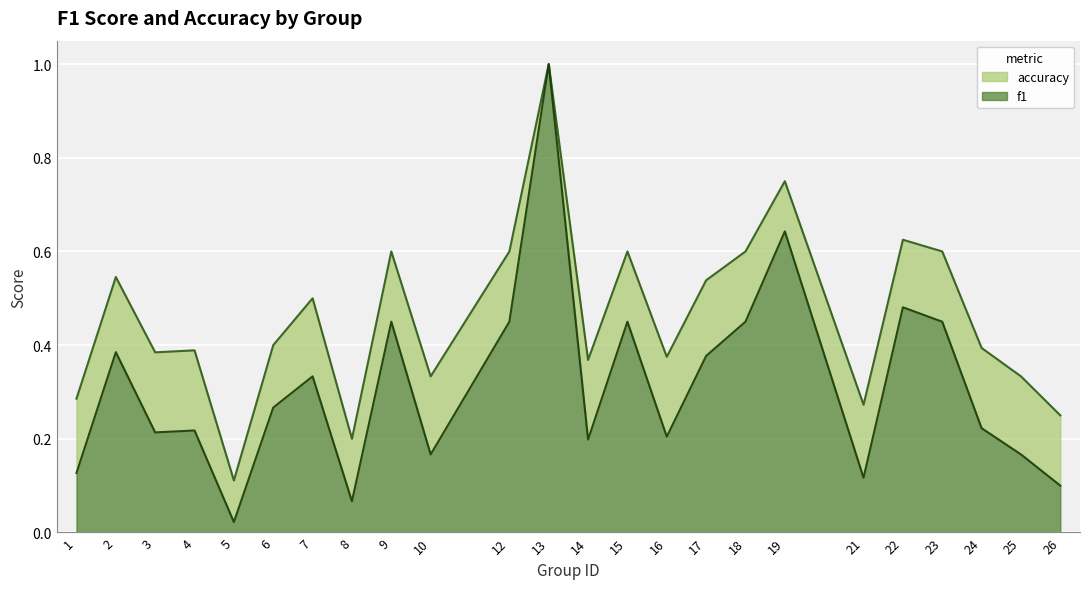

Between 5 and 26, which series saw the biggest shift?

accuracy